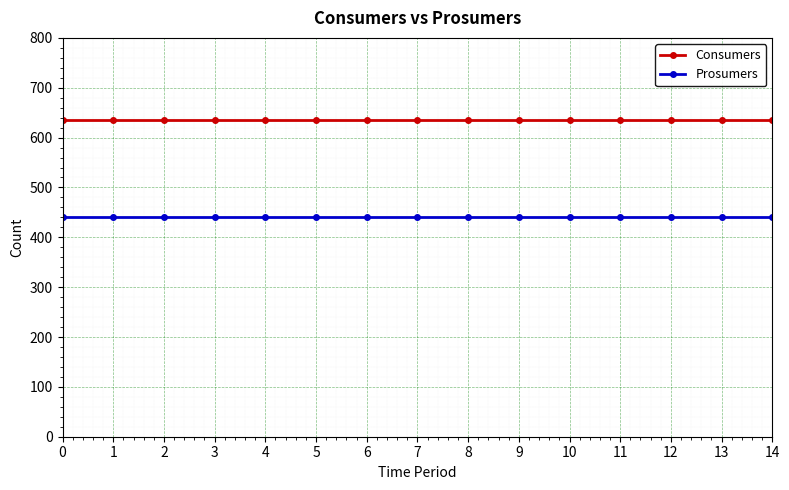

True or false: Consumers and Prosumers intersect in this chart.

False